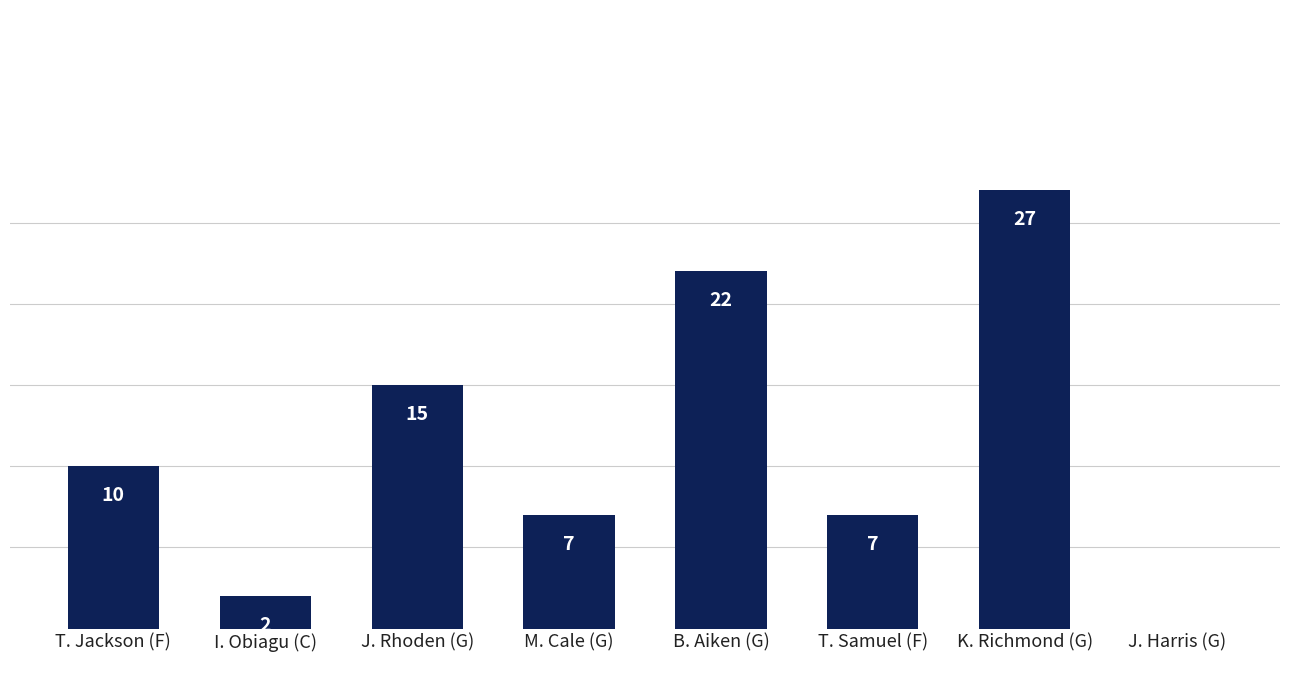

What is the greatest value displayed?

27